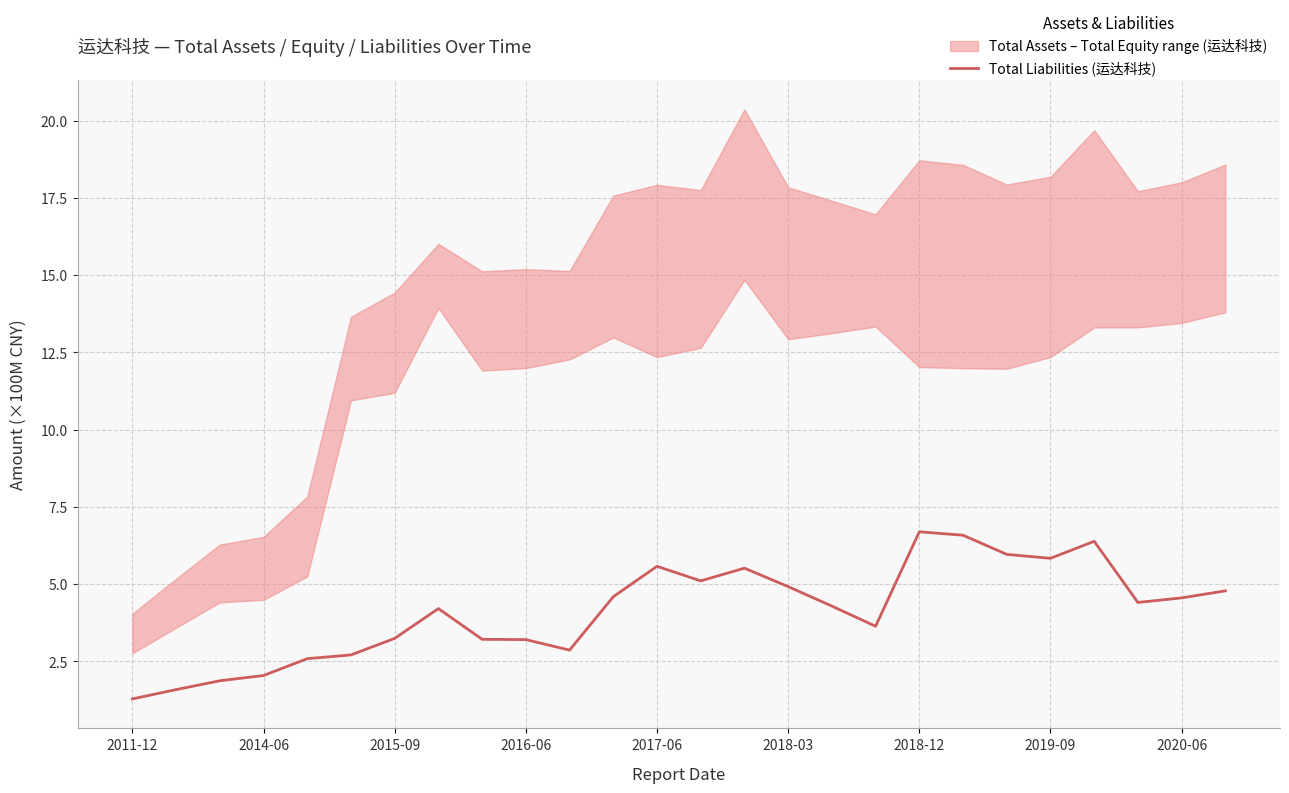

What is the maximum value for Total Liabilities (运达科技)?

6.7